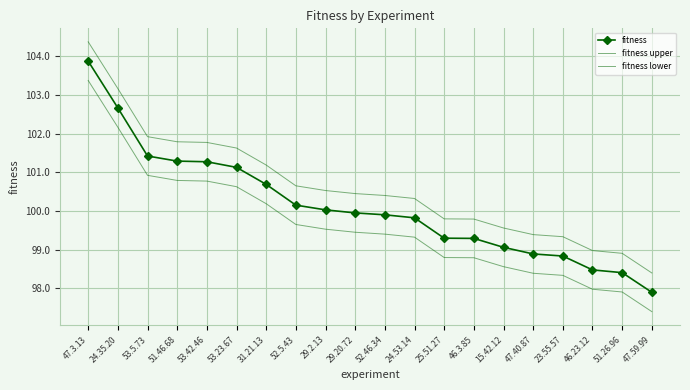

Rank the series at 47.59.99 from lowest to highest value.

fitness lower, fitness, fitness upper